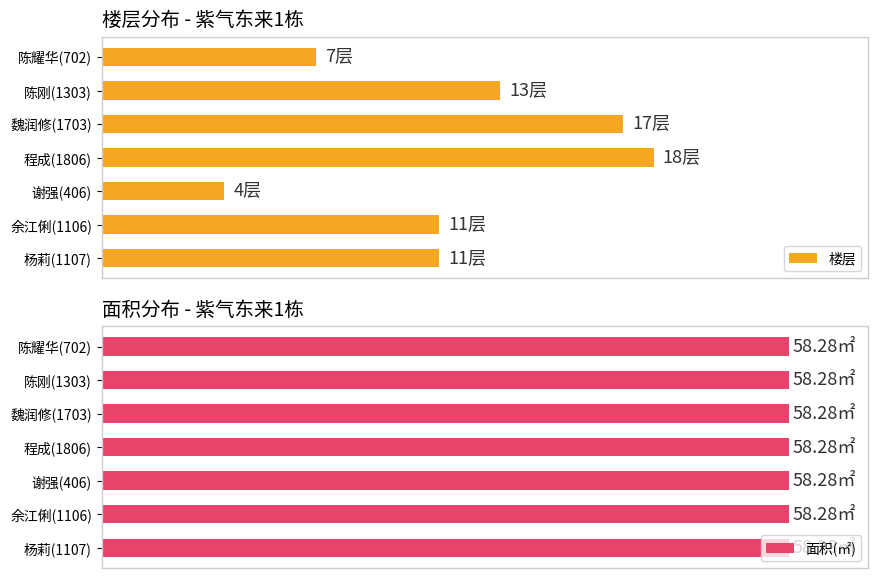

True or false: 楼层 has a value of 12.6 at 陈耀华(702).

False